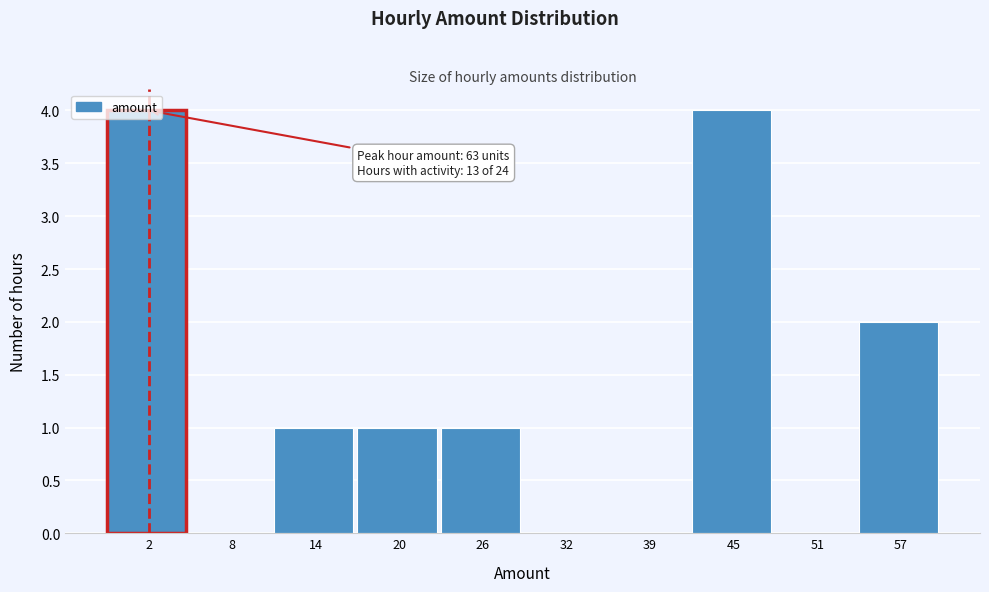

The value at 45 is 4. True or false?

True